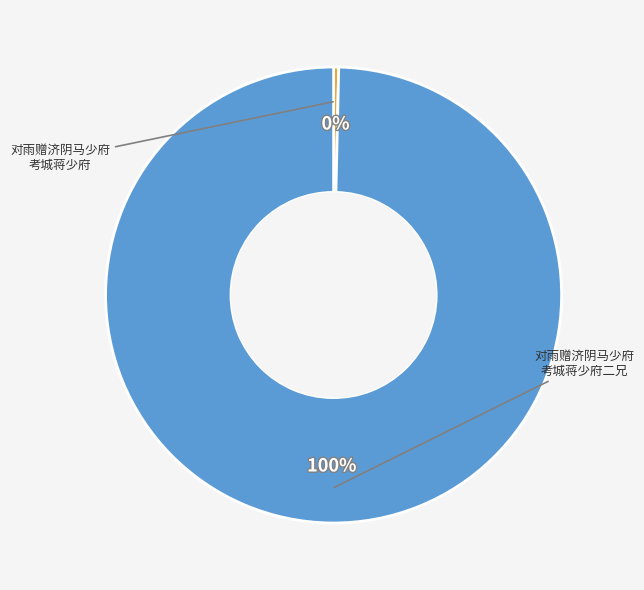

Is there a majority slice in this chart?

Yes